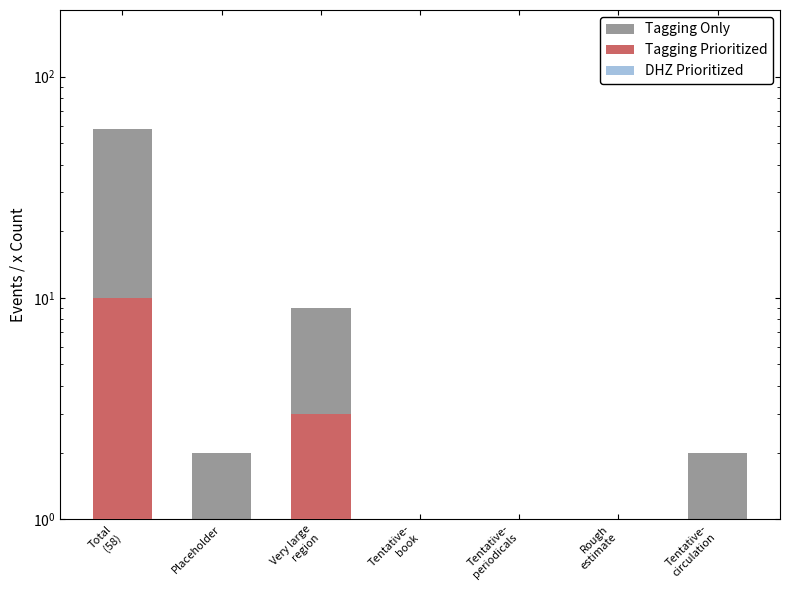

What is the greatest value displayed?

58